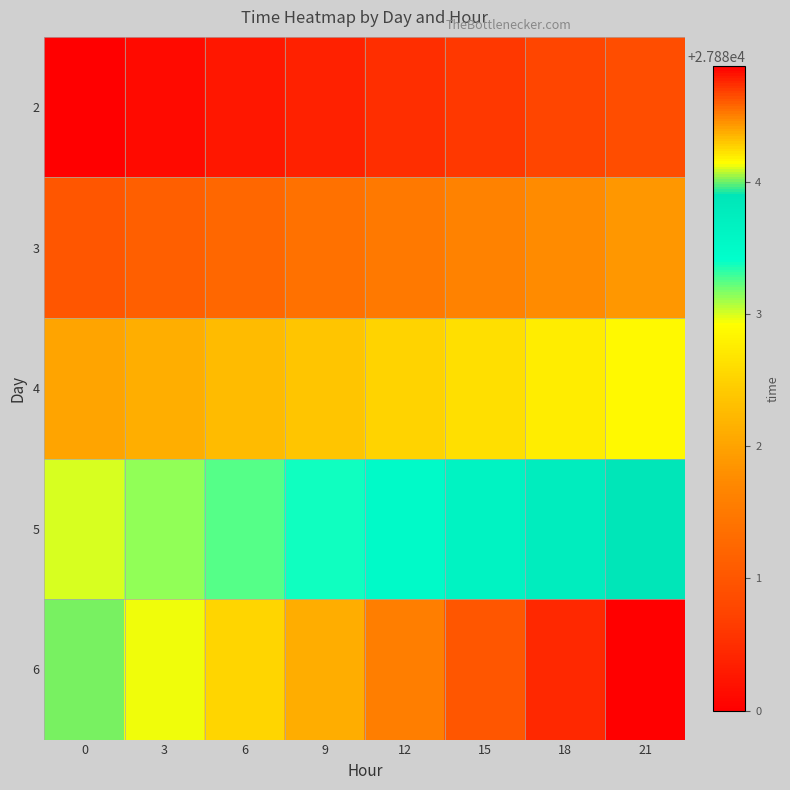

Reading left to right, extract all data points from this chart.

2: 0=27880.0	3=27880.1	6=27880.2	9=27880.4	12=27880.5	15=27880.6	18=27880.8	21=27880.9
3: 0=27881.0	3=27881.1	6=27881.2	9=27881.4	12=27881.5	15=27881.6	18=27881.8	21=27881.9
4: 0=27882.0	3=27882.1	6=27882.2	9=27882.4	12=27882.5	15=27882.6	18=27882.8	21=27882.9
5: 0=27883.0	3=27883.1	6=27883.2	9=27883.4	12=27883.5	15=27883.6	18=27883.8	21=27883.9
6: 0=27884.0	3=27884.1	6=27884.2	9=27884.4	12=27884.5	15=27884.6	18=27884.8	21=27884.9